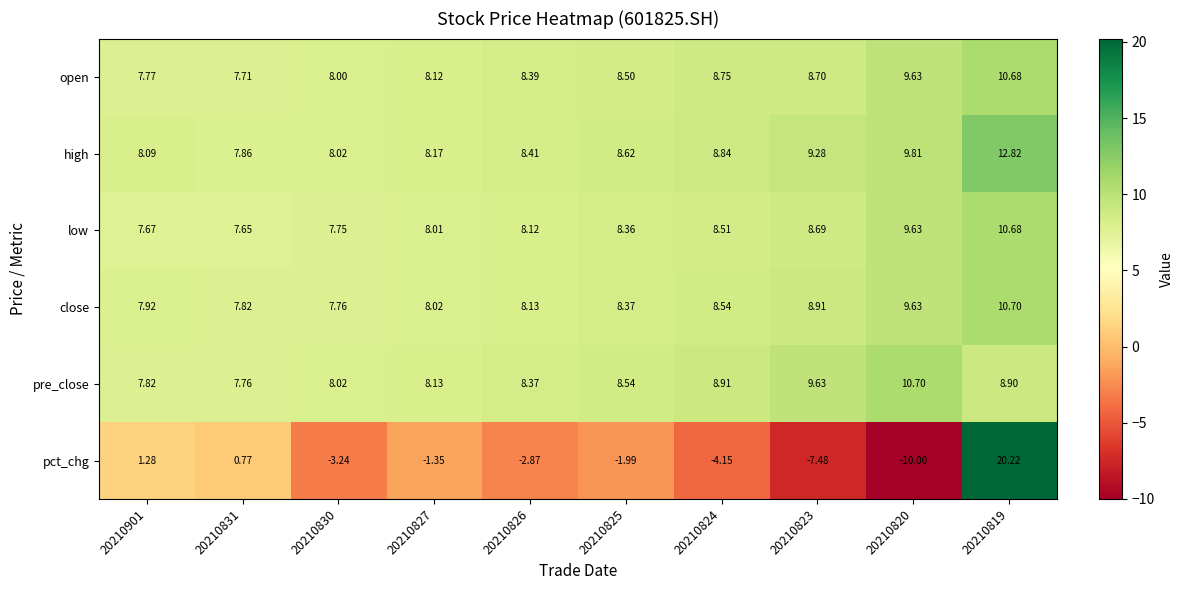

Which series has the widest spread of values?

pct_chg